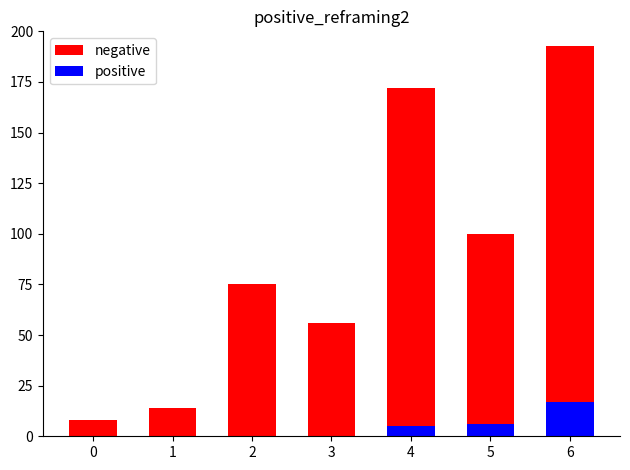

What is the difference between the positive values at 5 and 2?

6